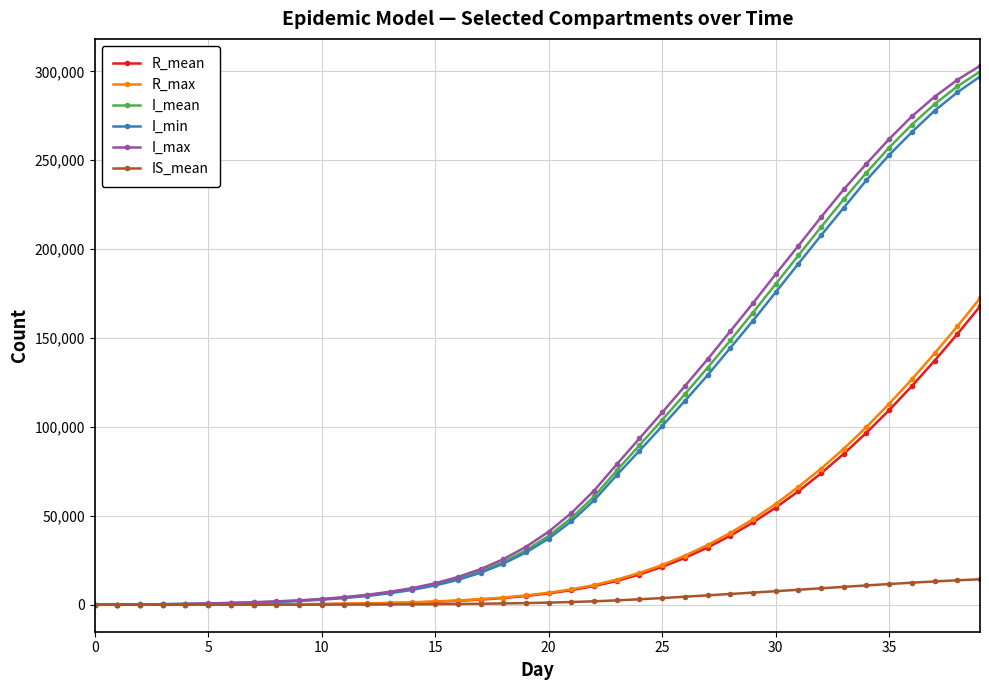

How many data points in I_max are less than 41109?

20